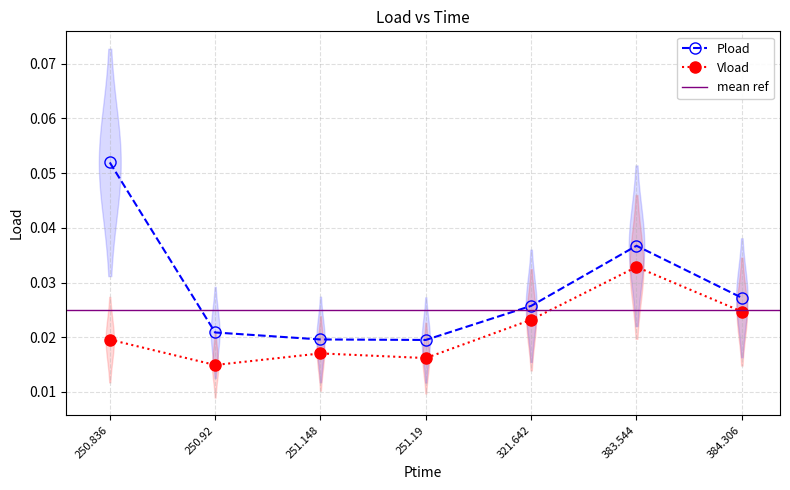

How many series are shown in this chart?

2